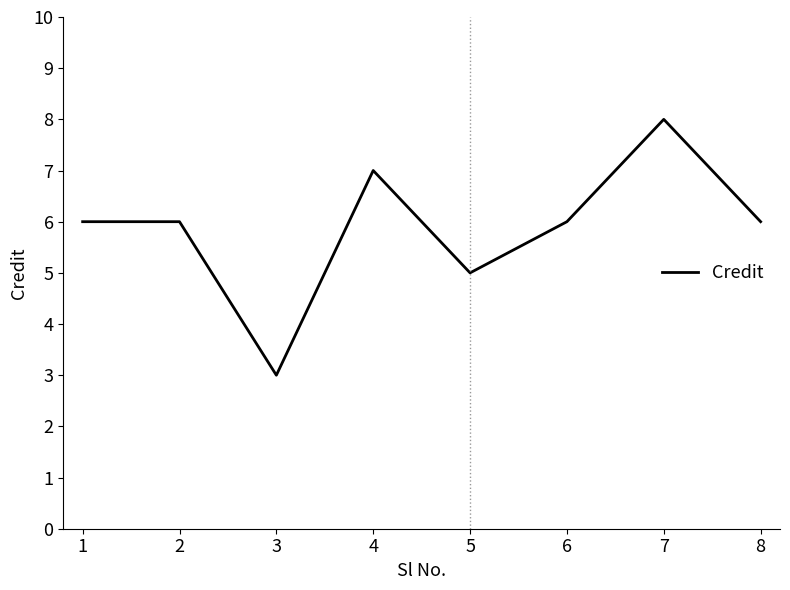

True or false: there are more than 1 points higher than both neighbors.

True